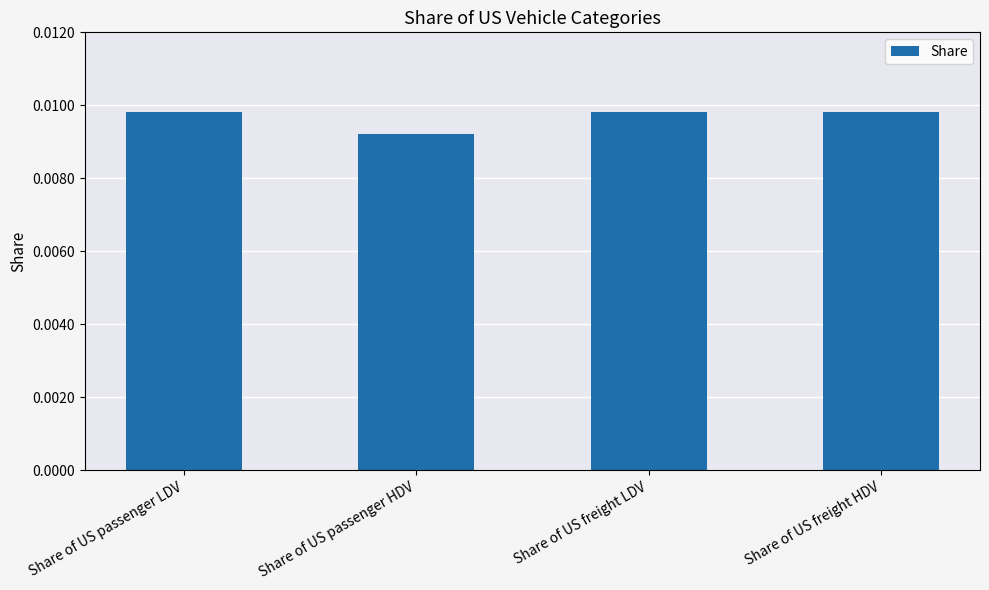

Which category has the lowest value across all series?

Share of US passenger HDV